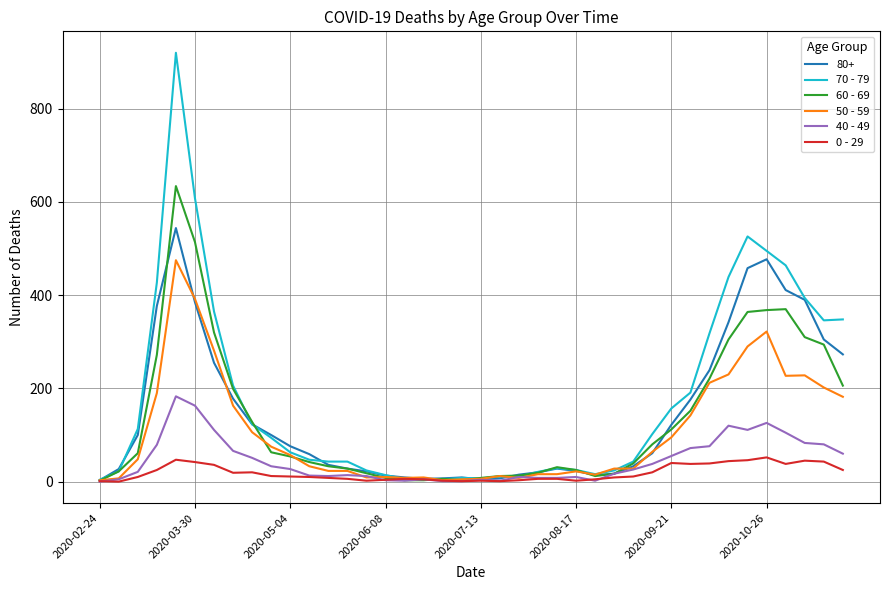

Which series has the widest spread of values?

70 - 79